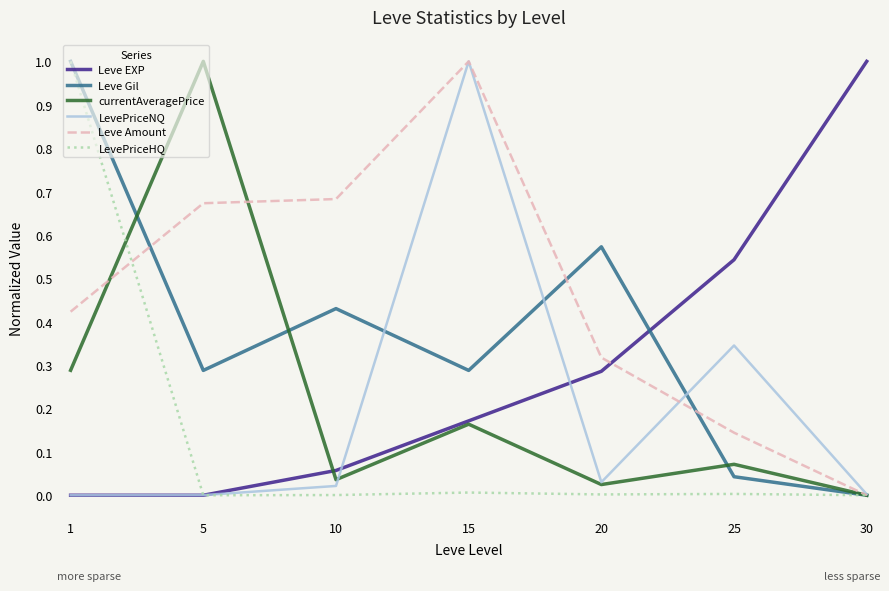

Between which two adjacent categories do Leve EXP and currentAveragePrice first intersect?

5 and 10